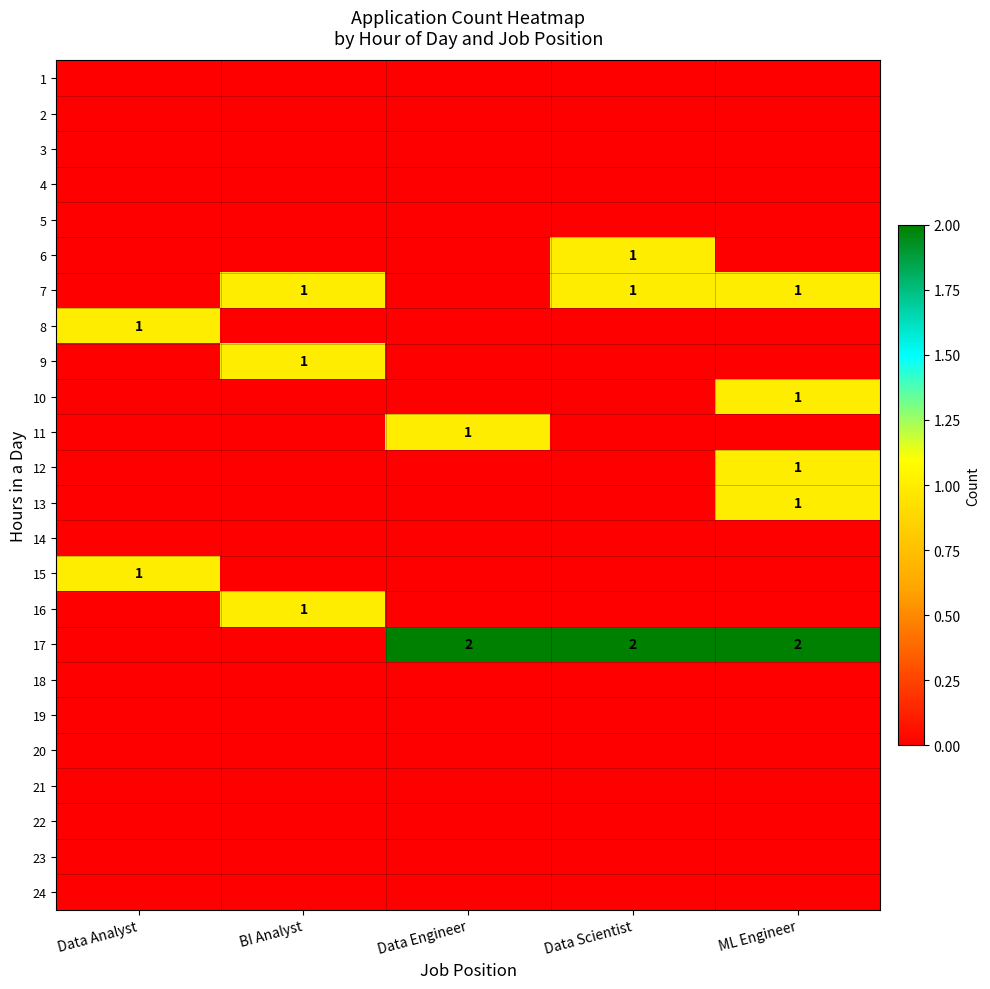

True or false: 6 has a value of 1 at Data Scientist.

True